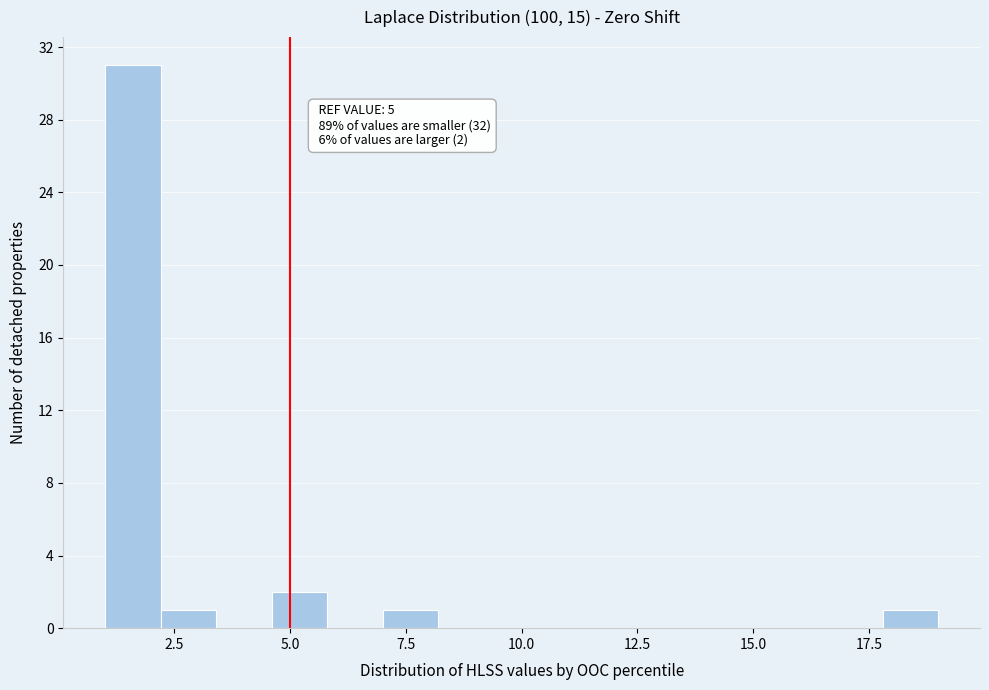

Around what value on the x-axis is the tallest bar? Give the approximate position of its centre, as read against the axis.

1.5